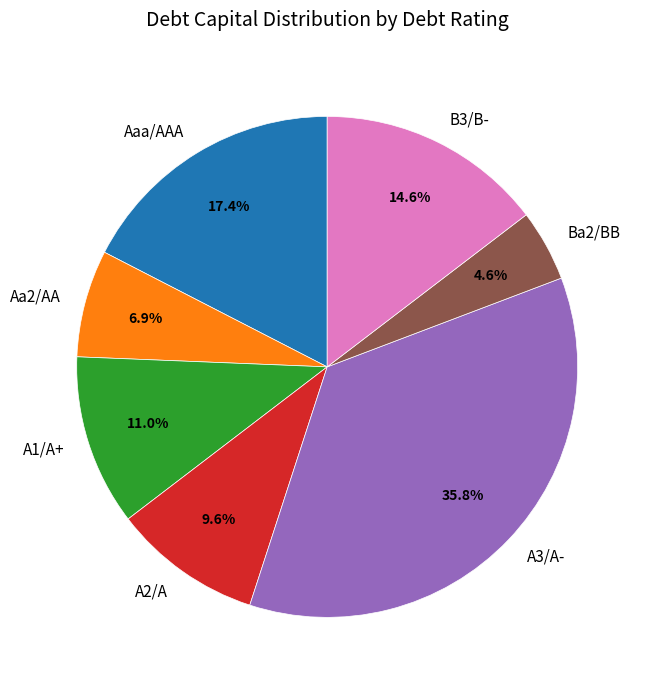

How many slices are in this pie chart?

7